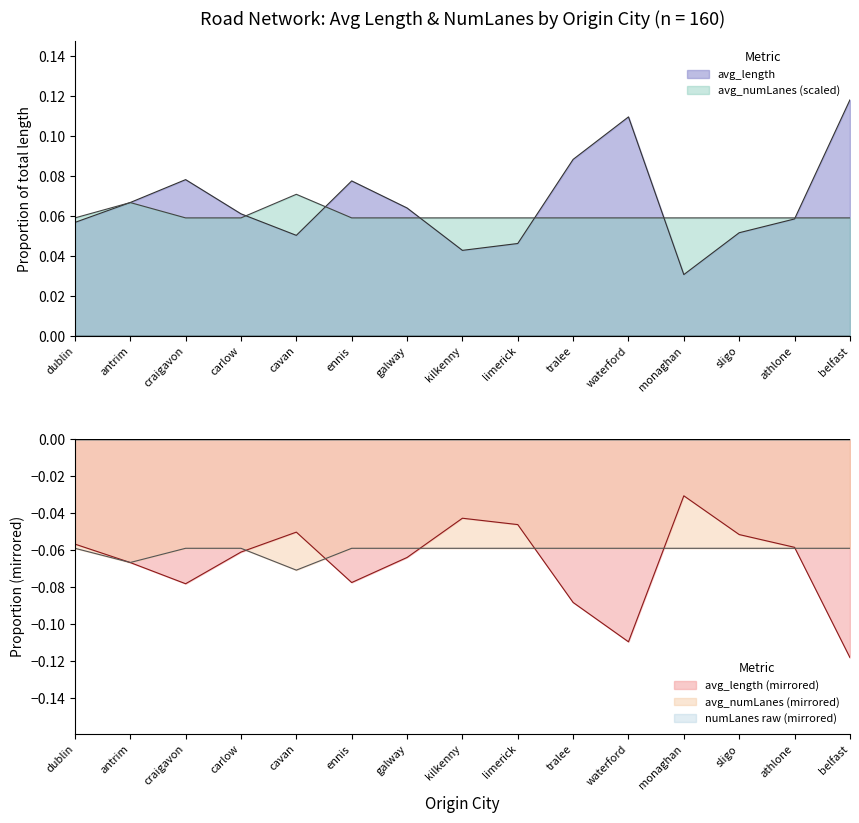

What is the greatest value displayed?

0.1